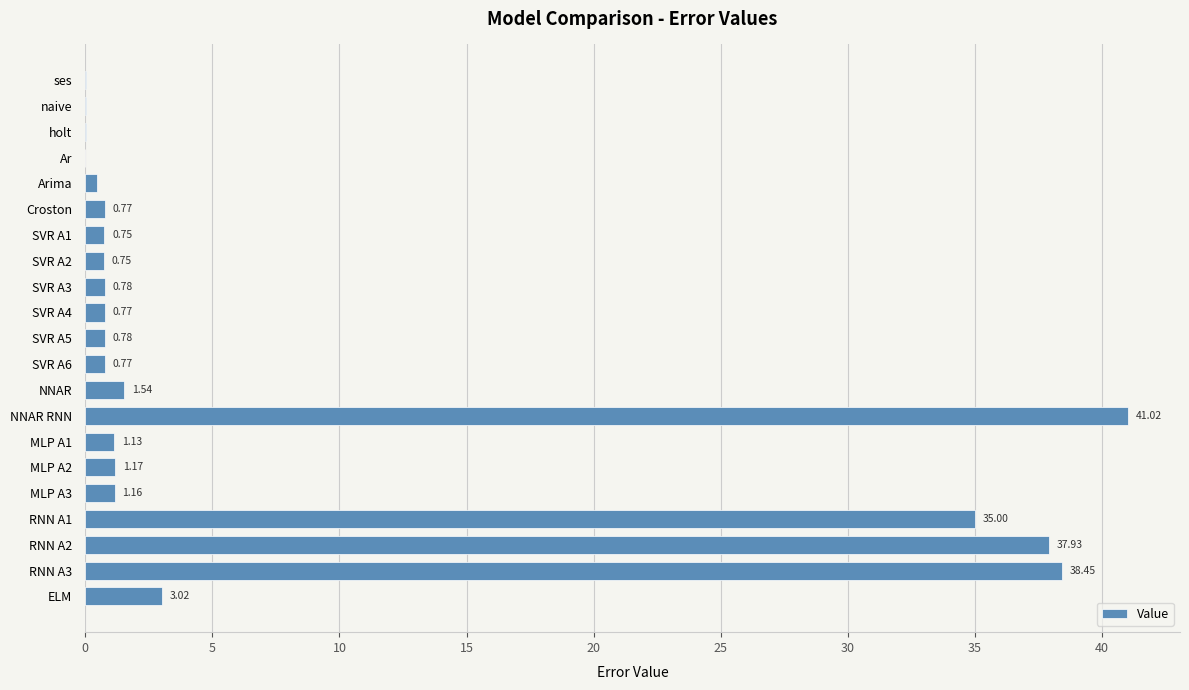

Between MLP A3 and MLP A1, which is larger?

MLP A3